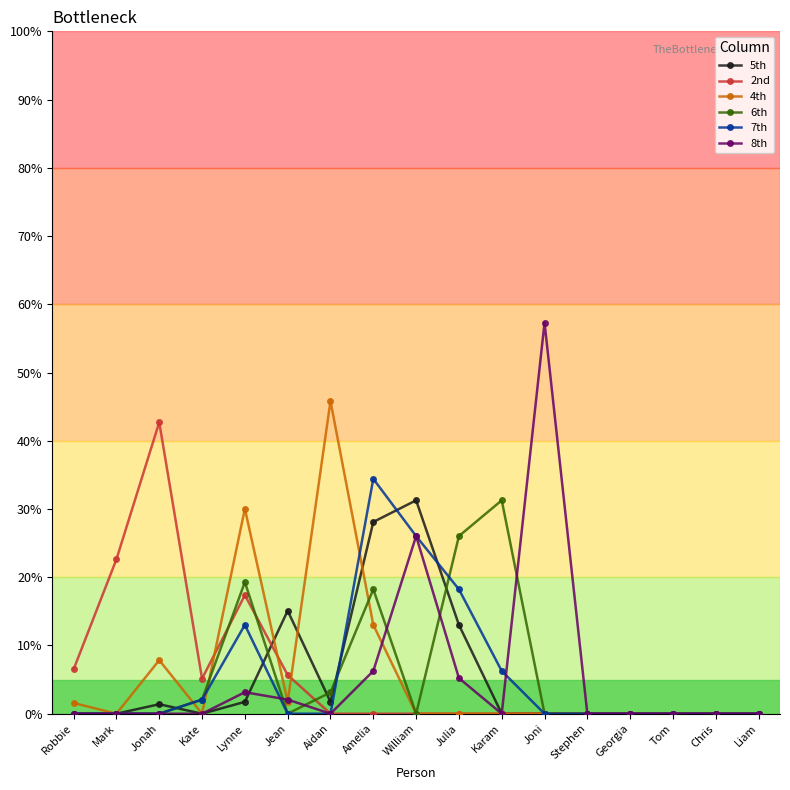

Read the 2nd value at Mark.

22.6